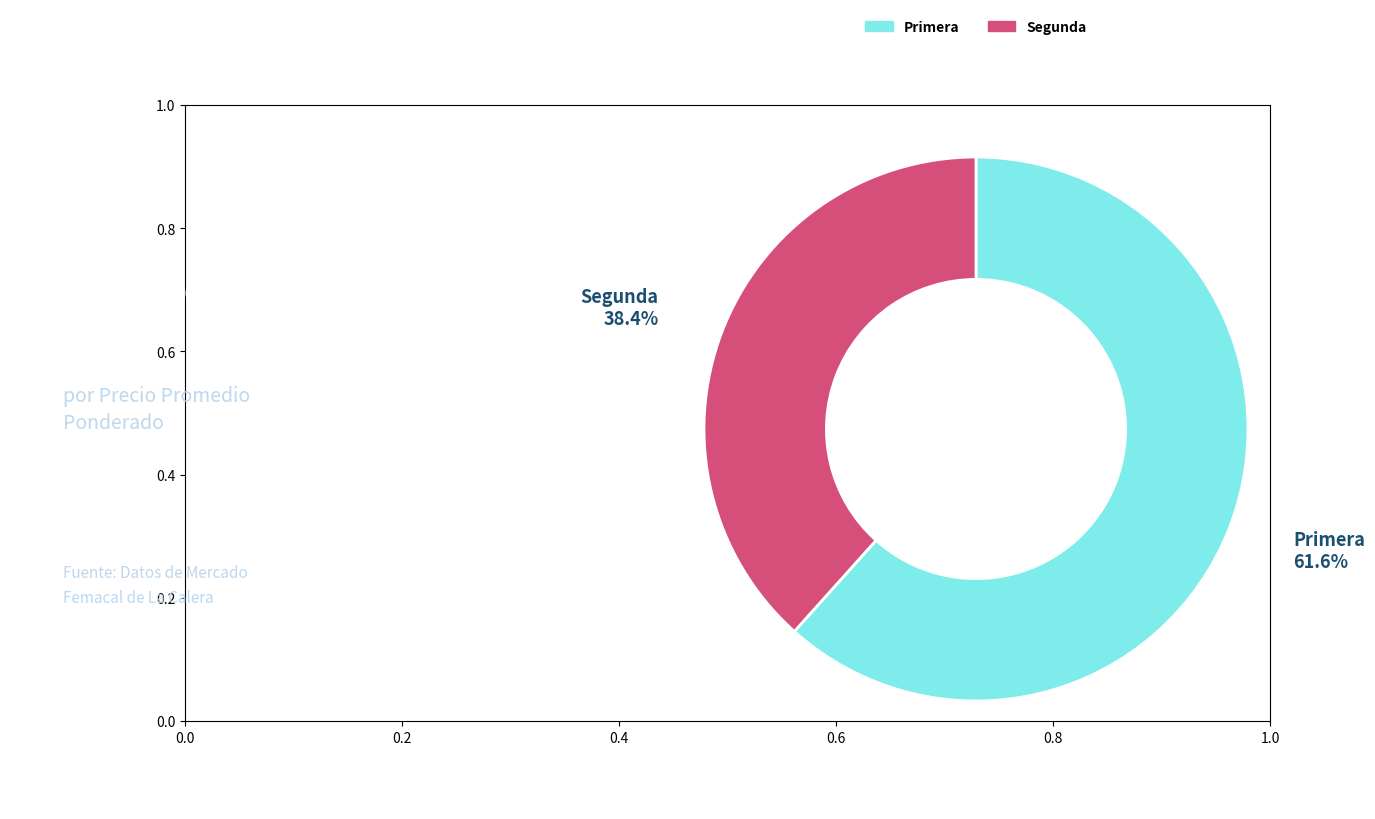

What percentage is the Segunda slice, to the nearest percent?

38%